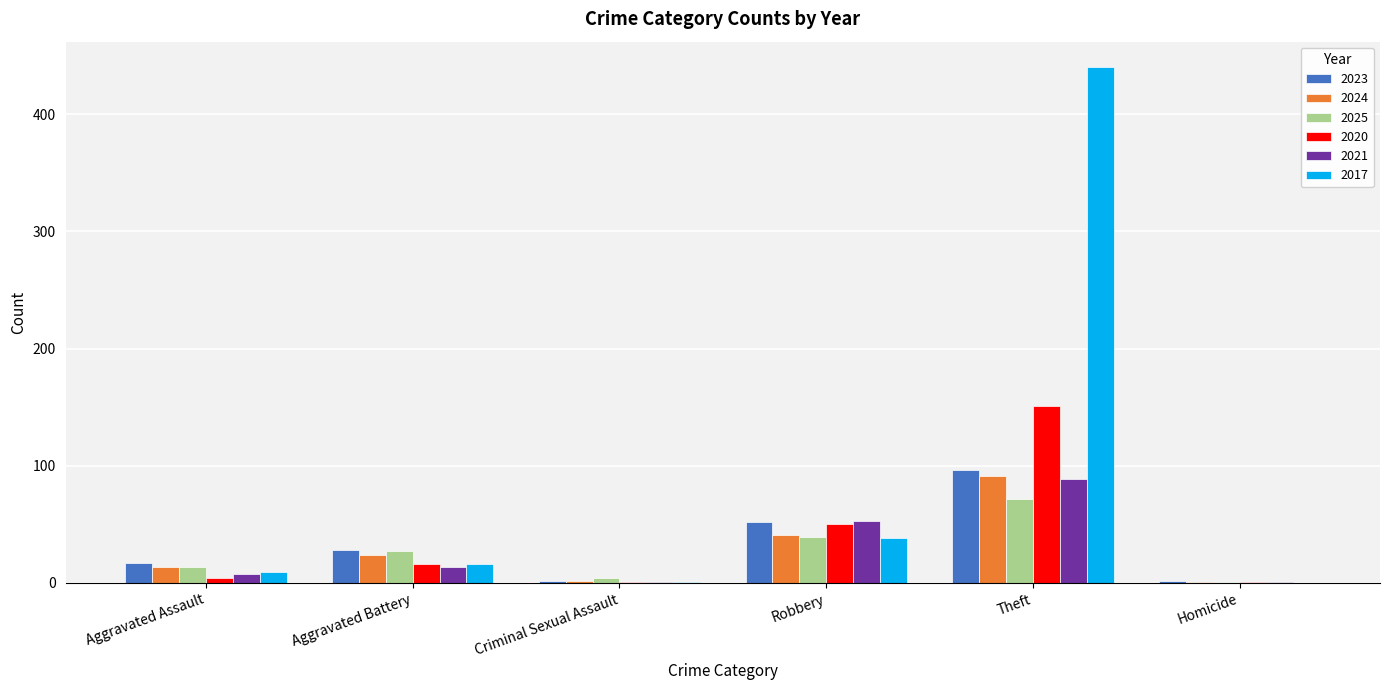

True or false: 2021 has a value of 91 at Robbery.

False